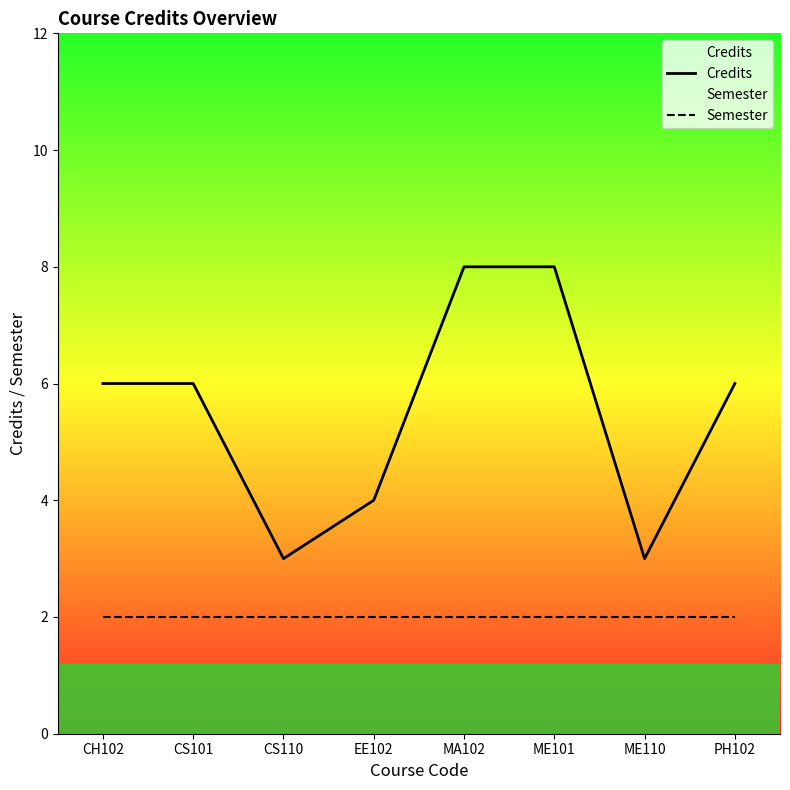

At how many categories does at least one series exceed 3?

6